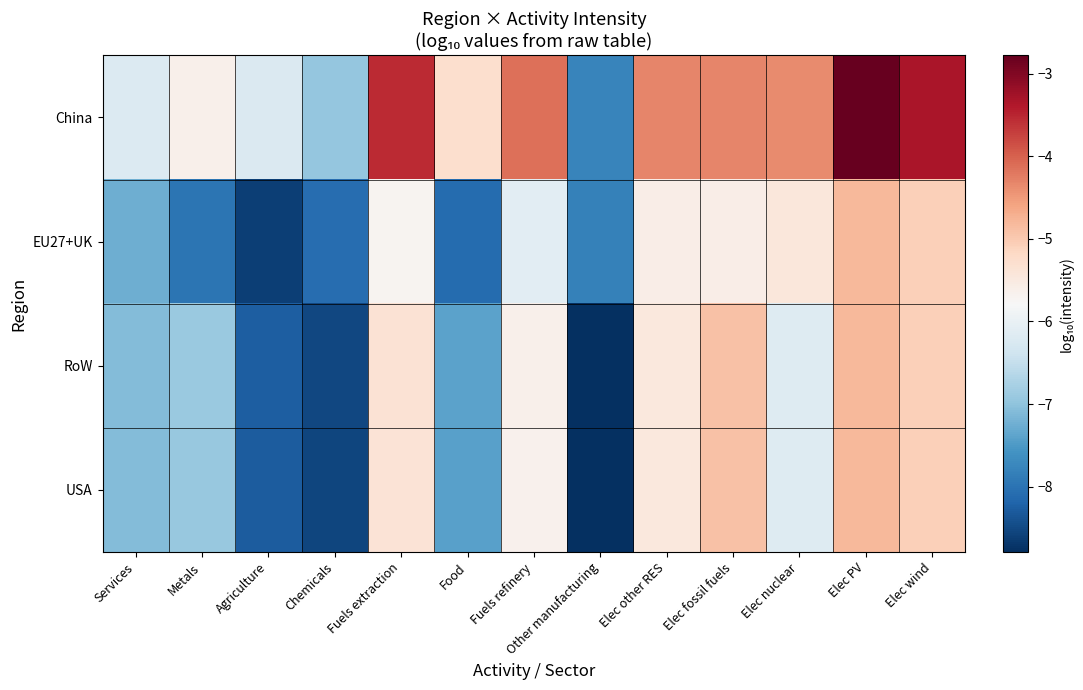

Which has a higher value, Agriculture or Other manufacturing?

Agriculture